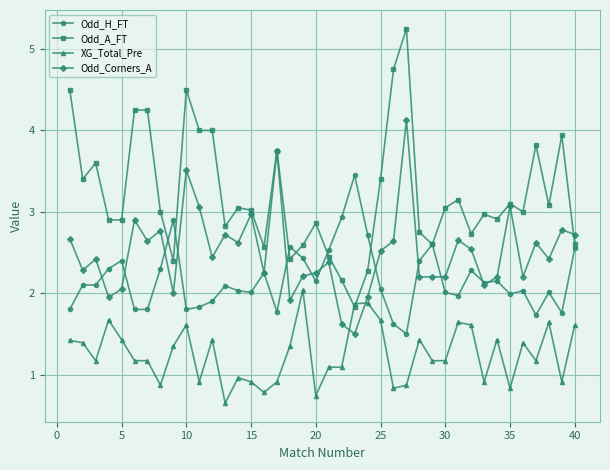

How many distinct data groups are displayed?

4